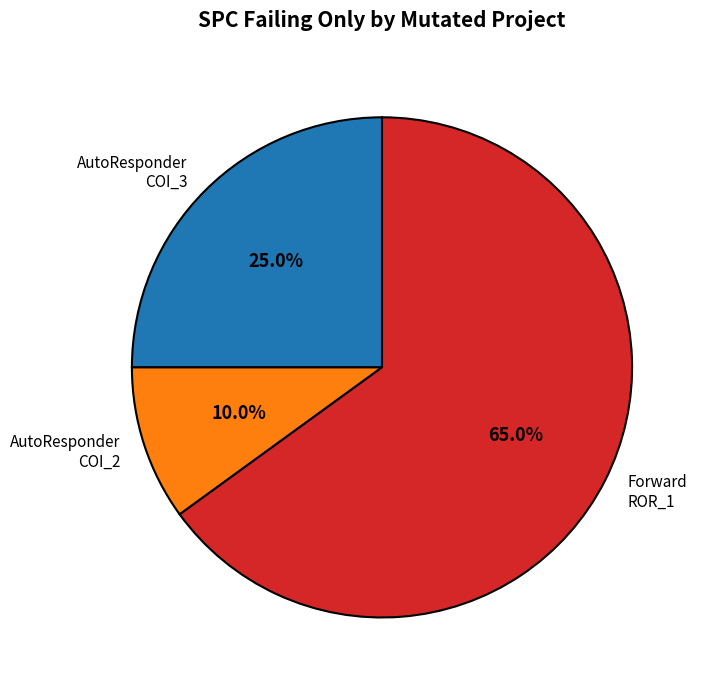

Is there any slice that represents more than half of the pie?

Yes